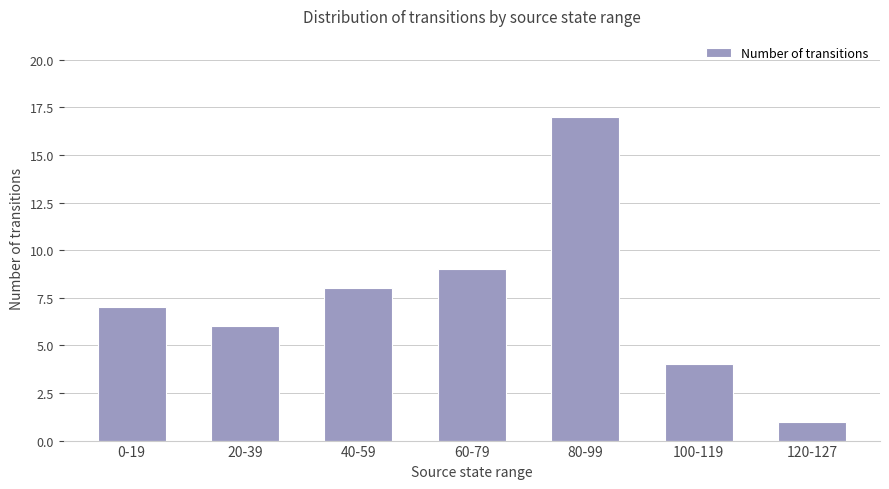

Reading right to left, transcribe all the data shown in this chart.

120-127=1	100-119=4	80-99=17	60-79=9	40-59=8	20-39=6	0-19=7